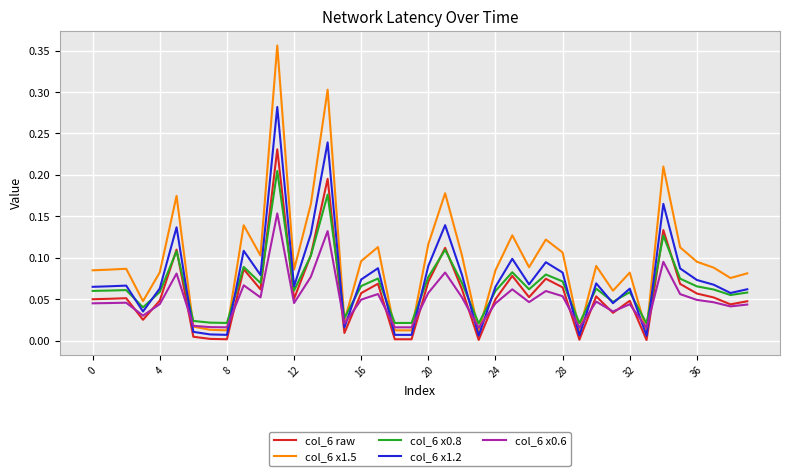

List the series in order of their overall mean, lowest first.

col_6 x0.6, col_6 raw, col_6 x0.8, col_6 x1.2, col_6 x1.5